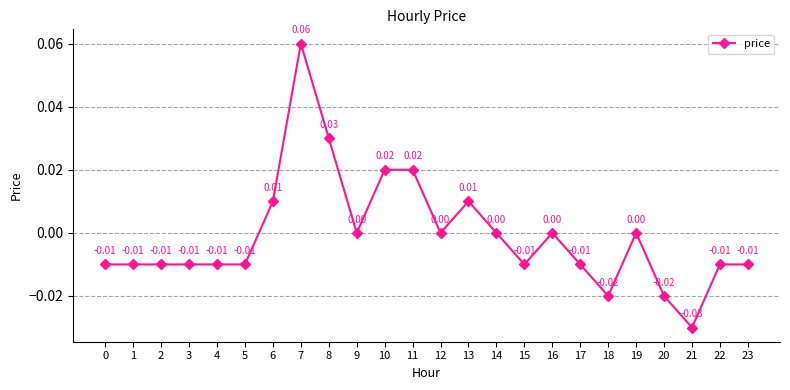

Between 0 and 14, which is larger?

14